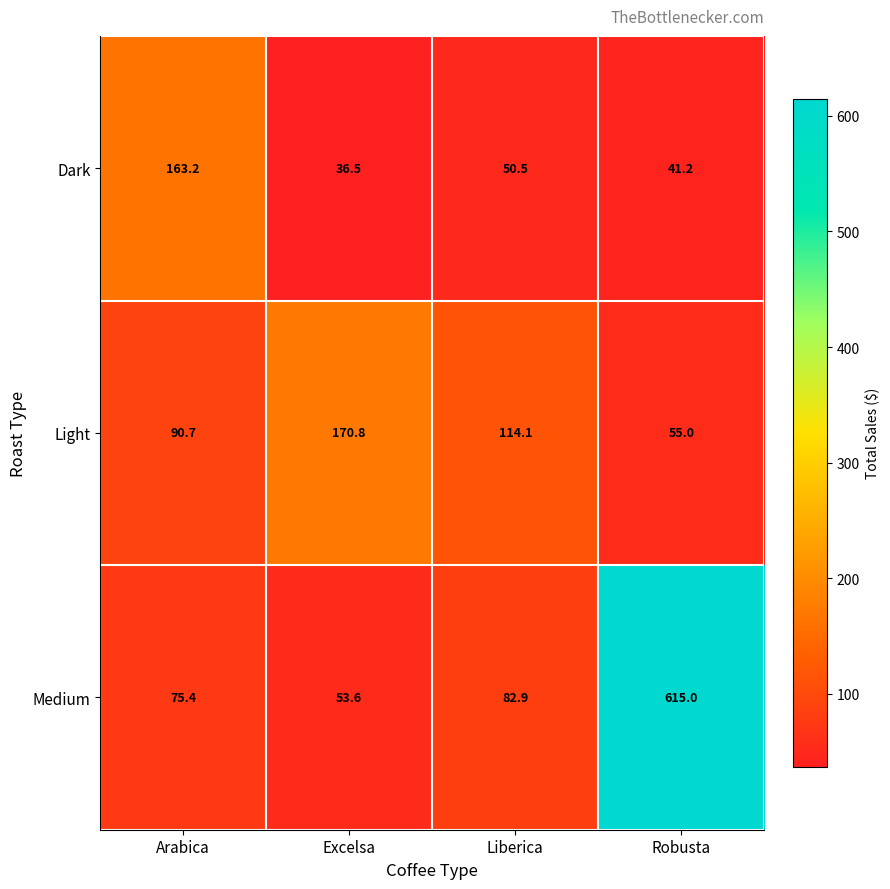

What is the difference between the highest and lowest values at Arabica?

87.8